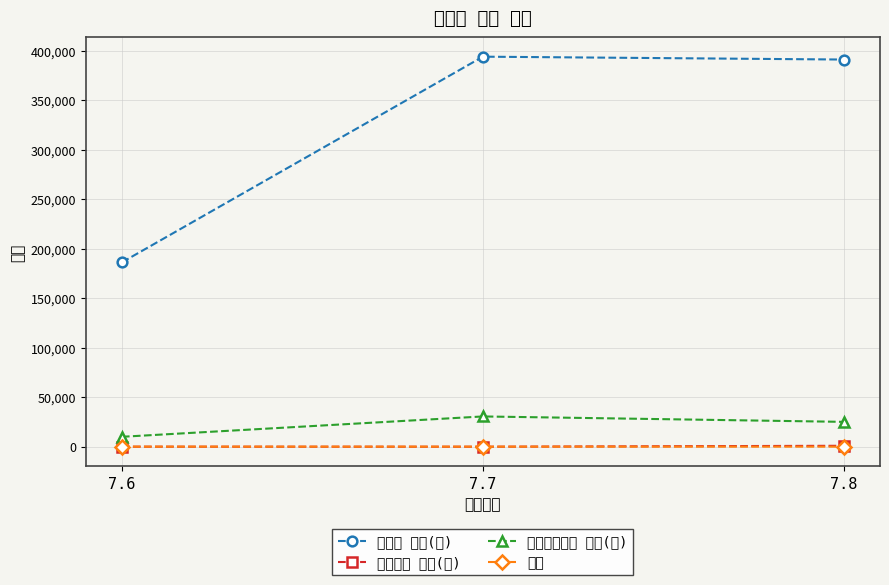

True or false: 농산물 중량(㎏) has a value of 391152 at 7.8.

True